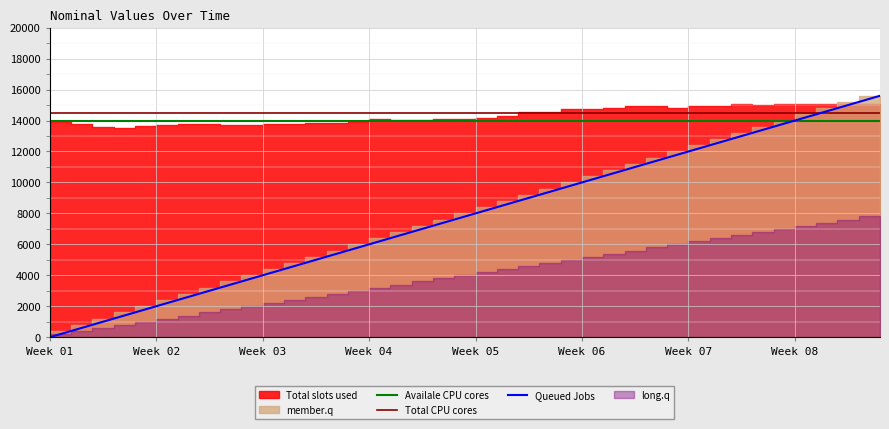

True or false: Availale CPU cores has more than 1 points higher than both neighbors.

False